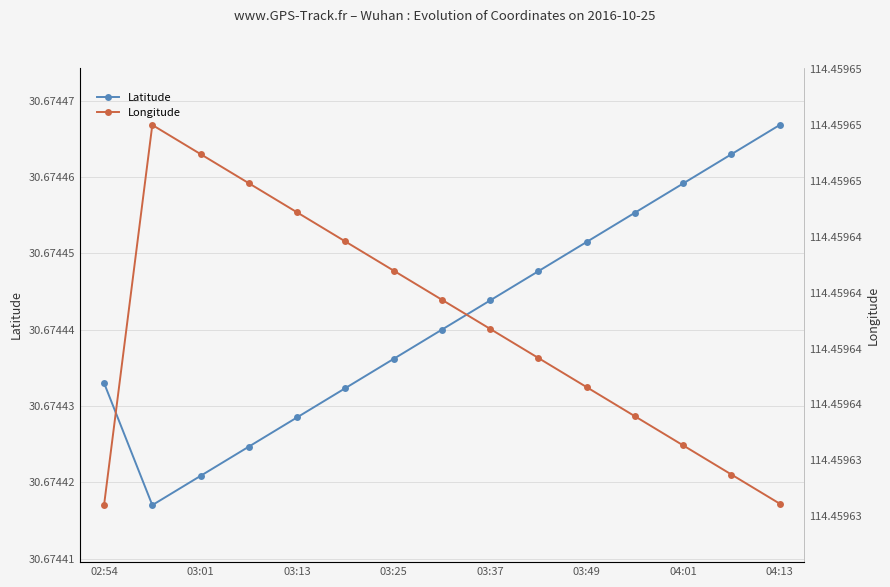

Is it true that Latitude equals 54.7 at 03:25?

False